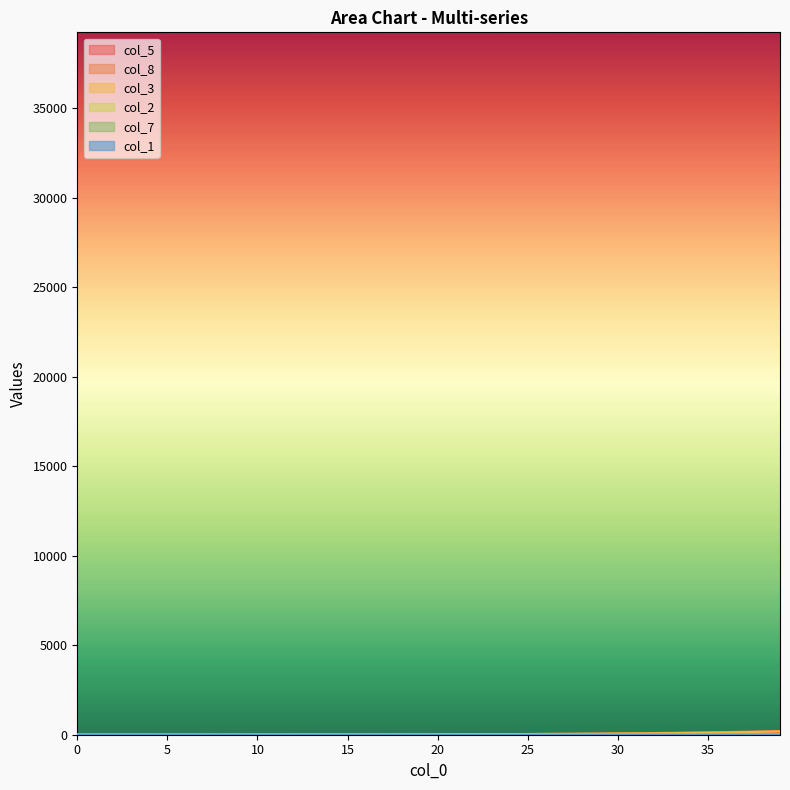

Which series changed the most between 2 and 28?

col_8